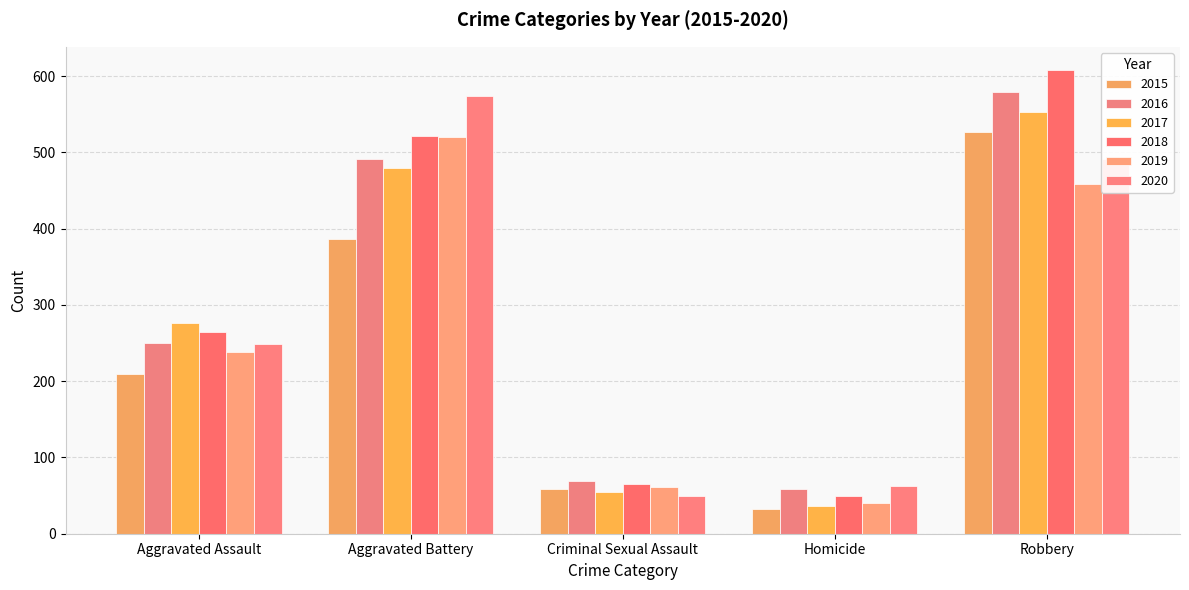

Count the number of categories in the chart.

5